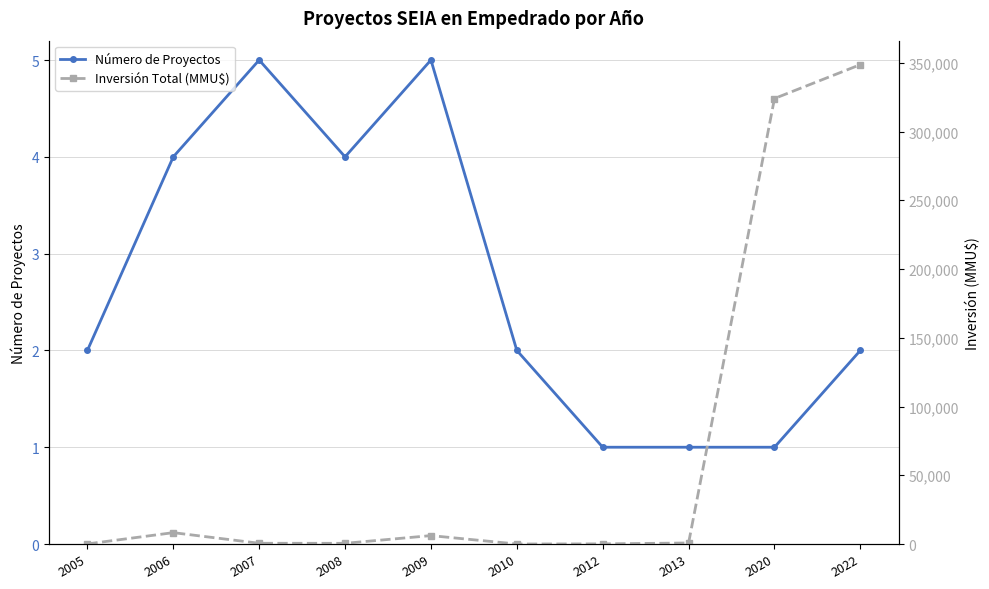

Which series changed the most between 2010 and 2022?

Inversión Total (MMU$)